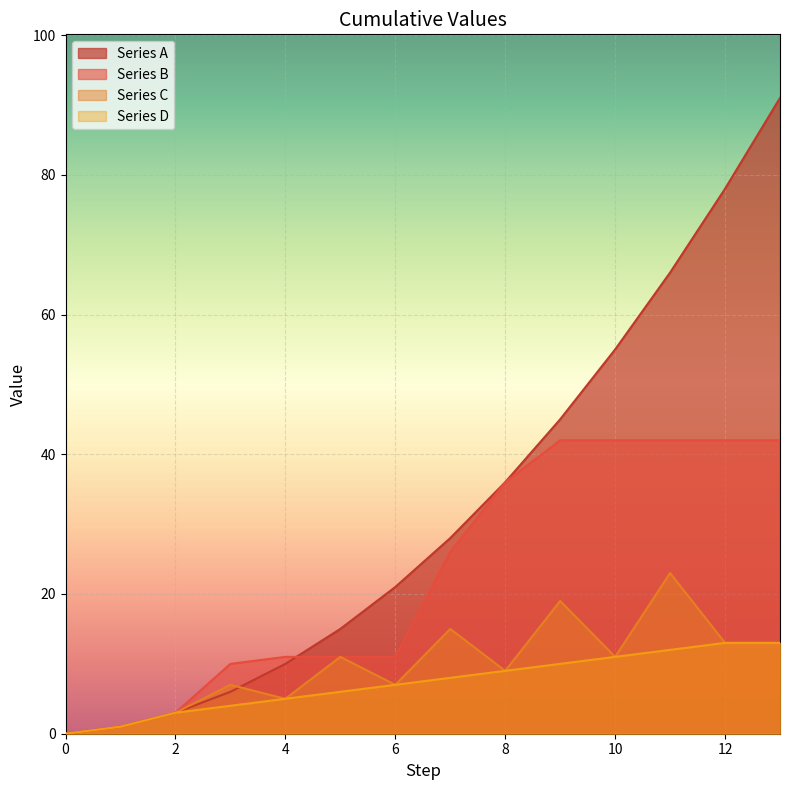

True or false: Series B and Series D cross at least once.

False